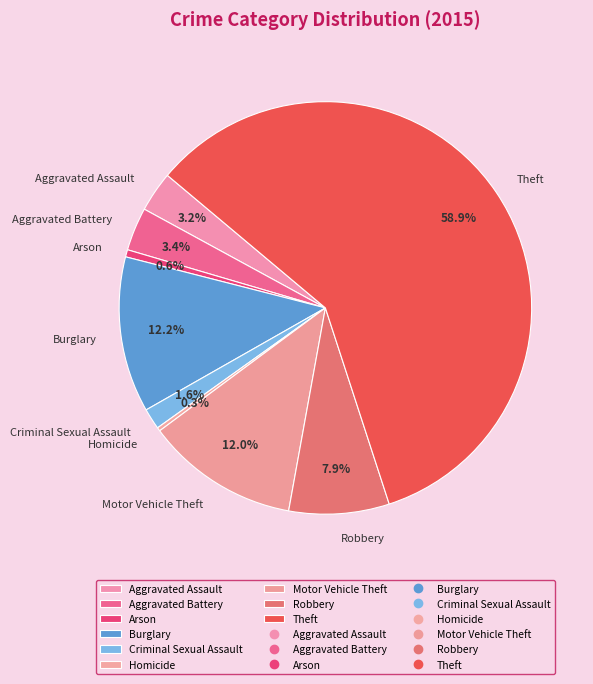

To the nearest percent, what is the combined percentage of Burglary and Criminal Sexual Assault?

14%